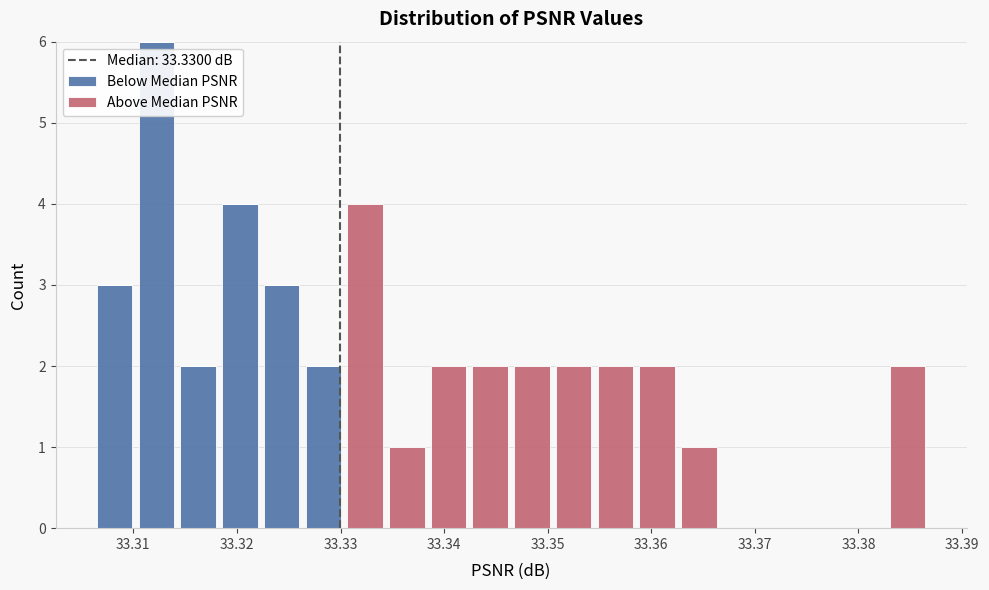

Which range on the x-axis has the tallest stacked bar (by total height)?

33.310 to 33.314